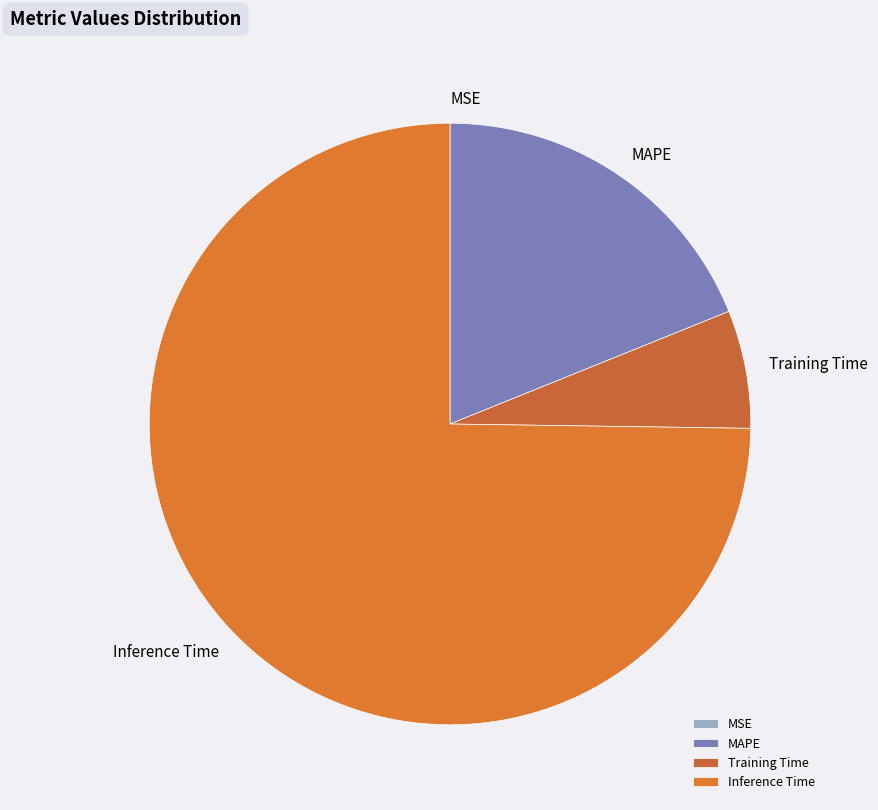

True or false: Training Time accounts for 19% of the total.

False